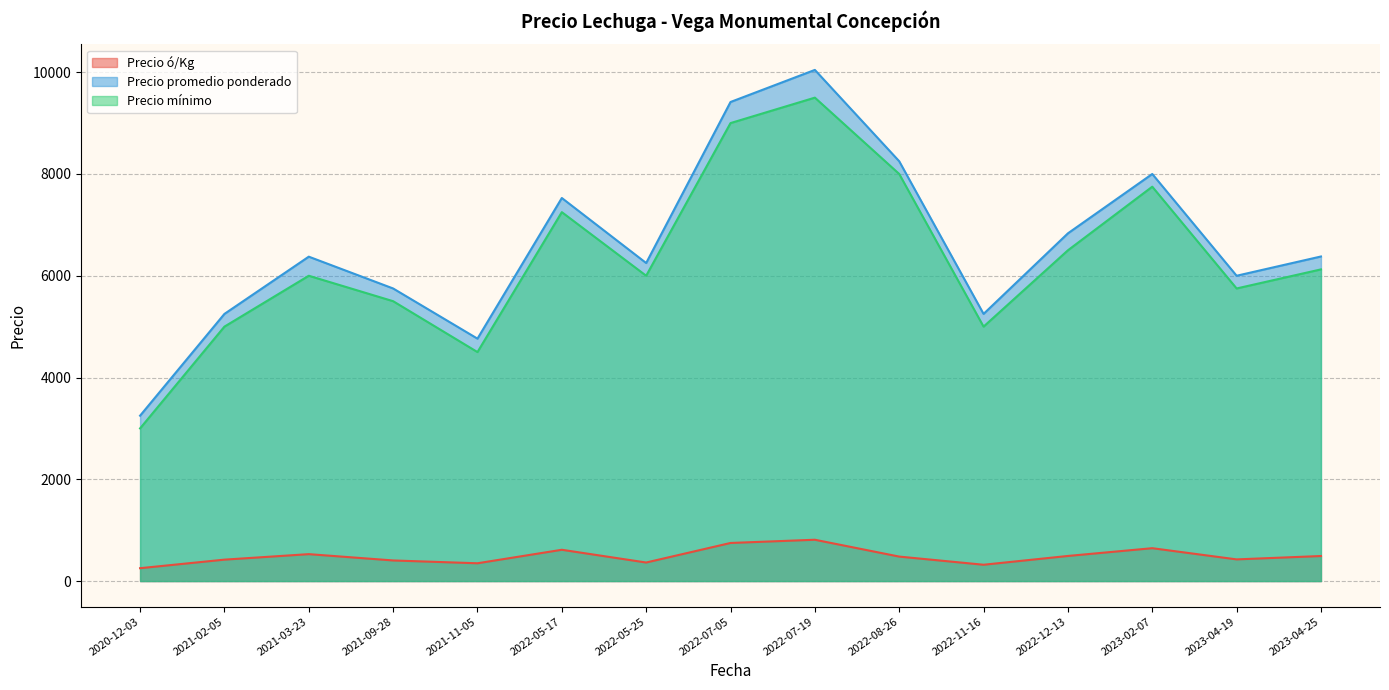

What are all the series names shown in the legend?

Precio ó/Kg, Precio promedio ponderado, Precio mínimo